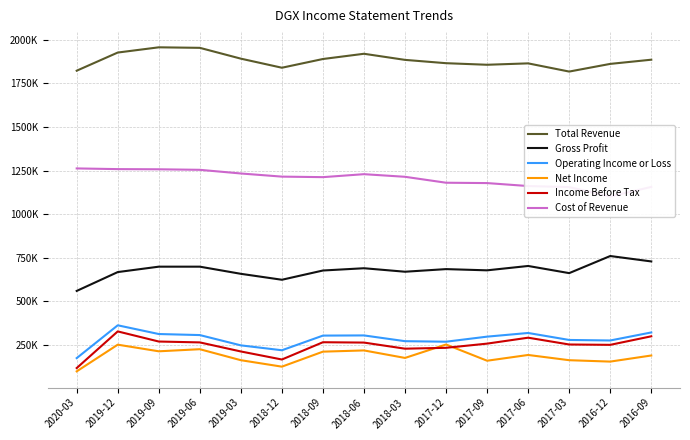

Where is Cost of Revenue nearest to the value 1181500?

2017-12